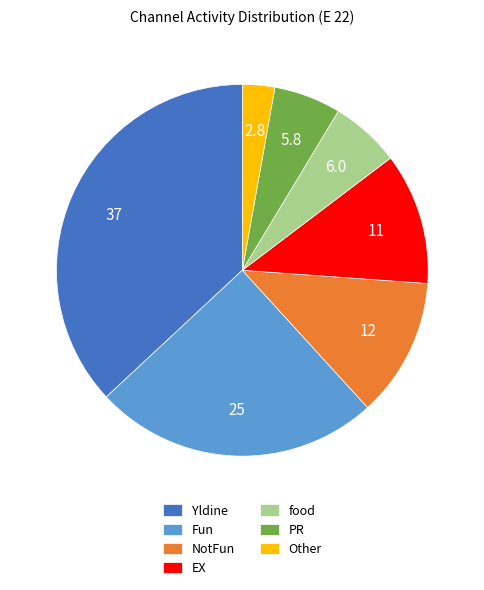

How many segments does this pie chart have?

7